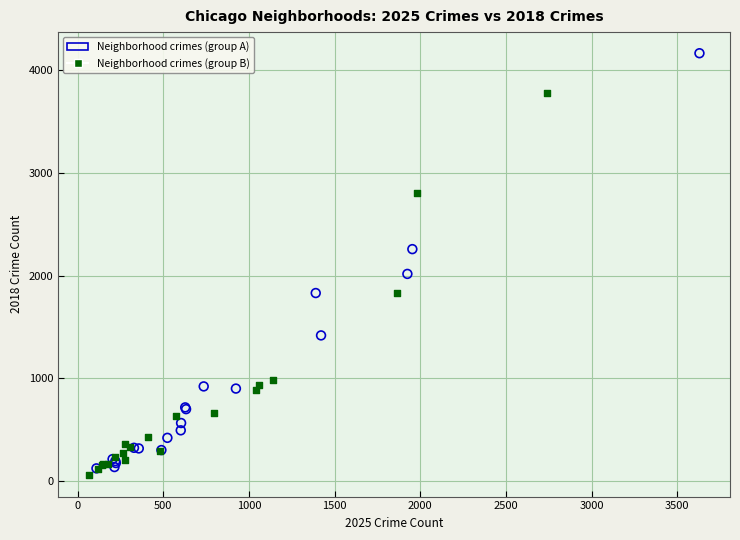

Which series has the widest spread of Y values?

Neighborhood crimes (group A)